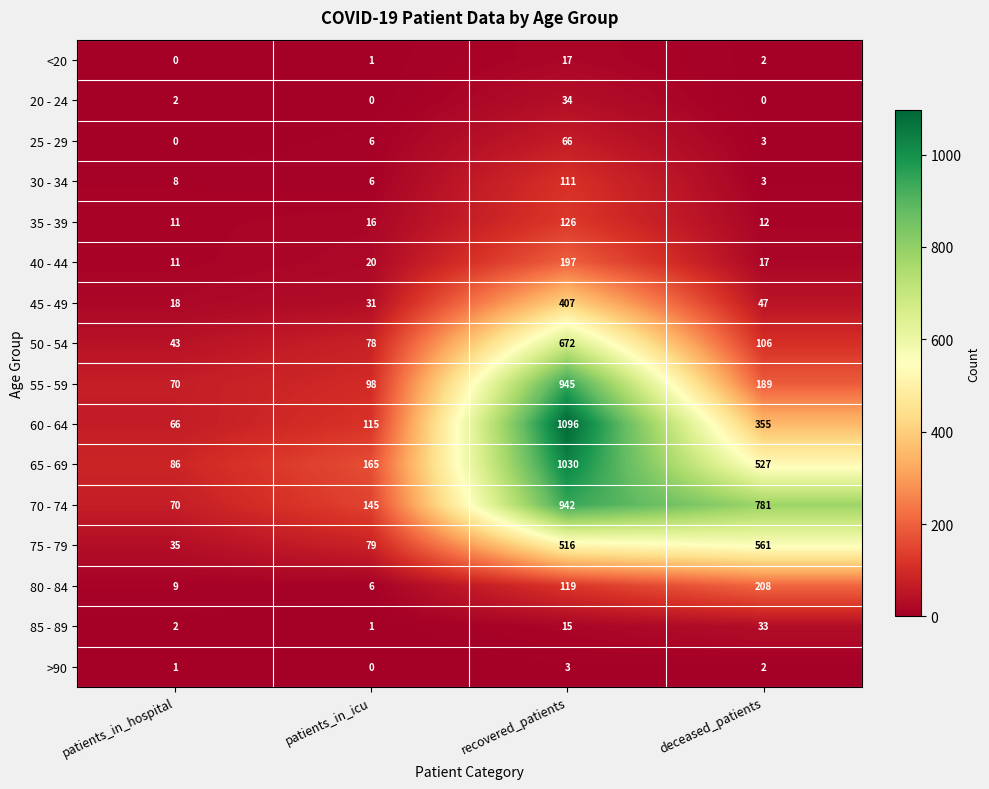

List the labels in order of 80 - 84 value, smallest first.

patients_in_icu, patients_in_hospital, recovered_patients, deceased_patients